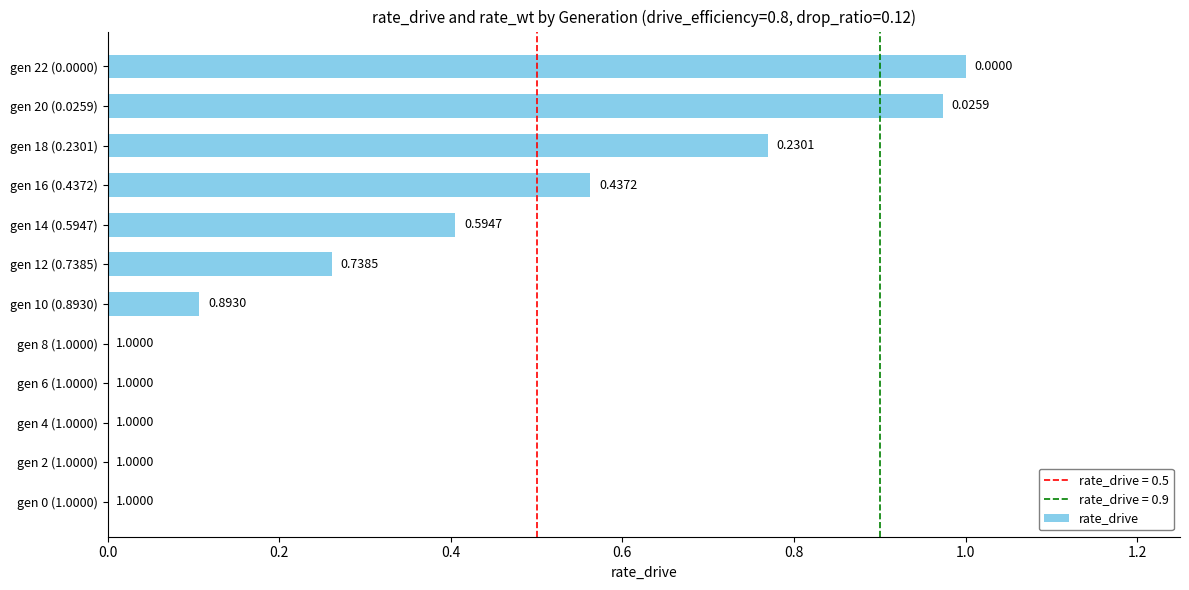

What is the sum of all values?

4.1